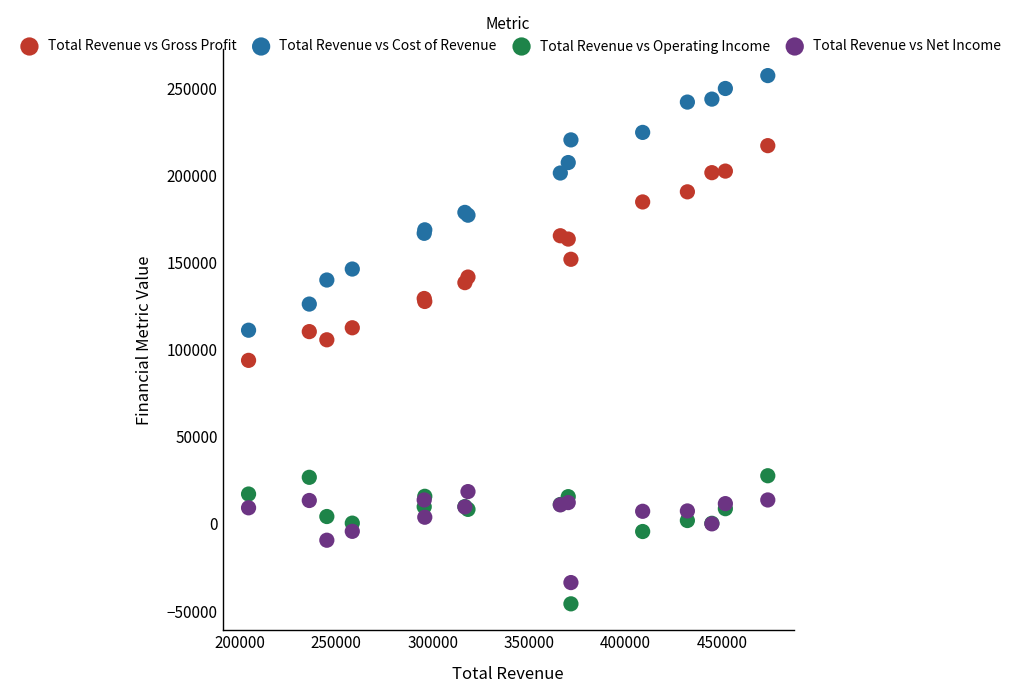

Which series has the largest Y range (max minus min)?

Total Revenue vs Cost of Revenue